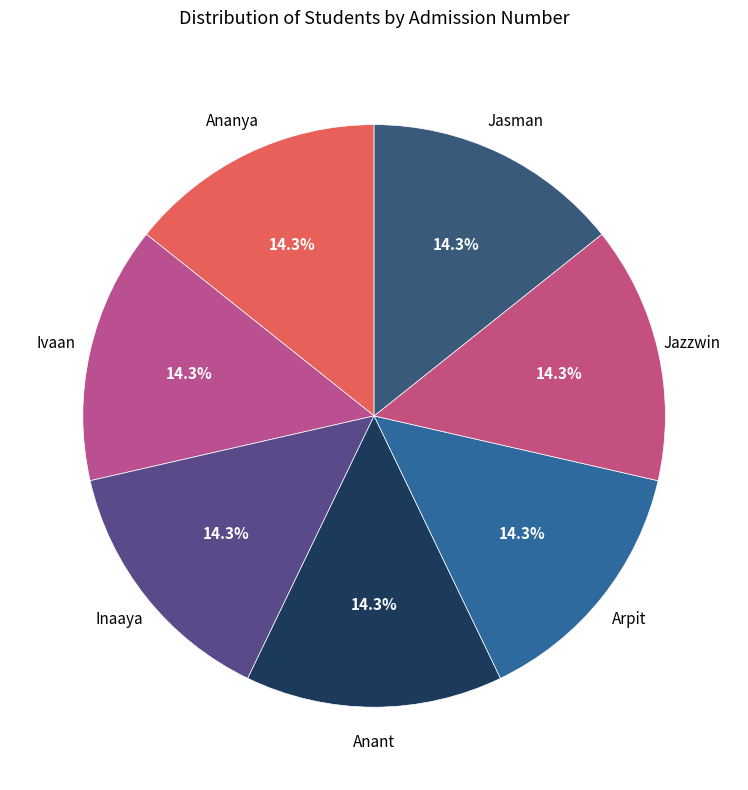

Is Inaaya the majority of the pie?

No